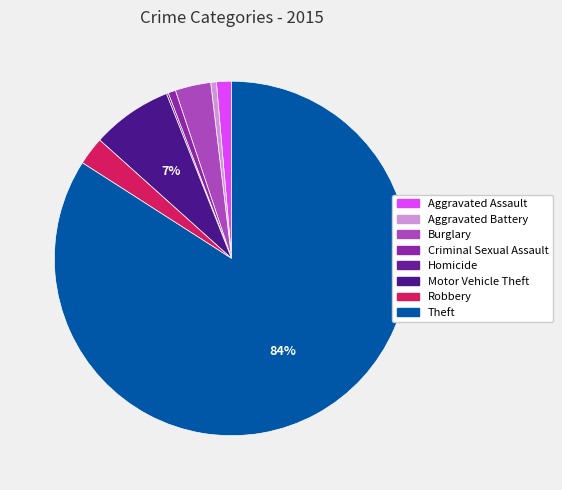

What is the smallest slice in the pie chart?

Homicide